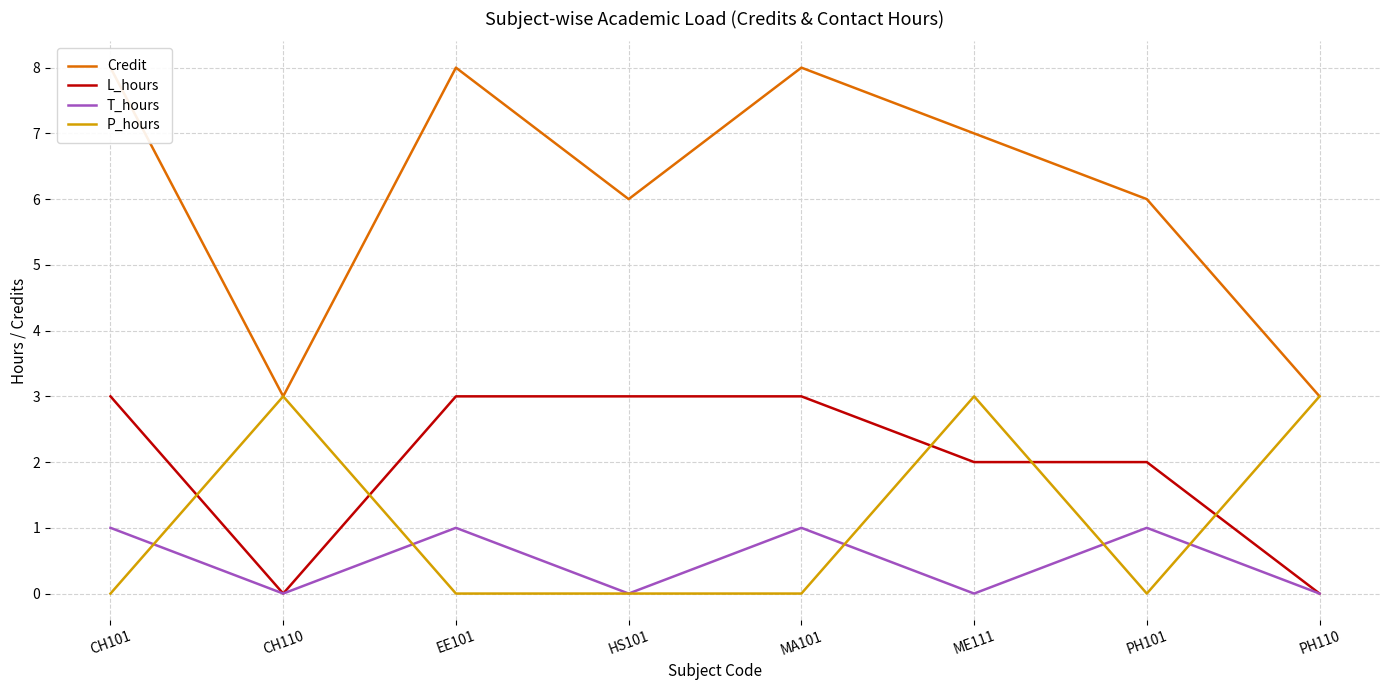

What position from the right is CH110?

7